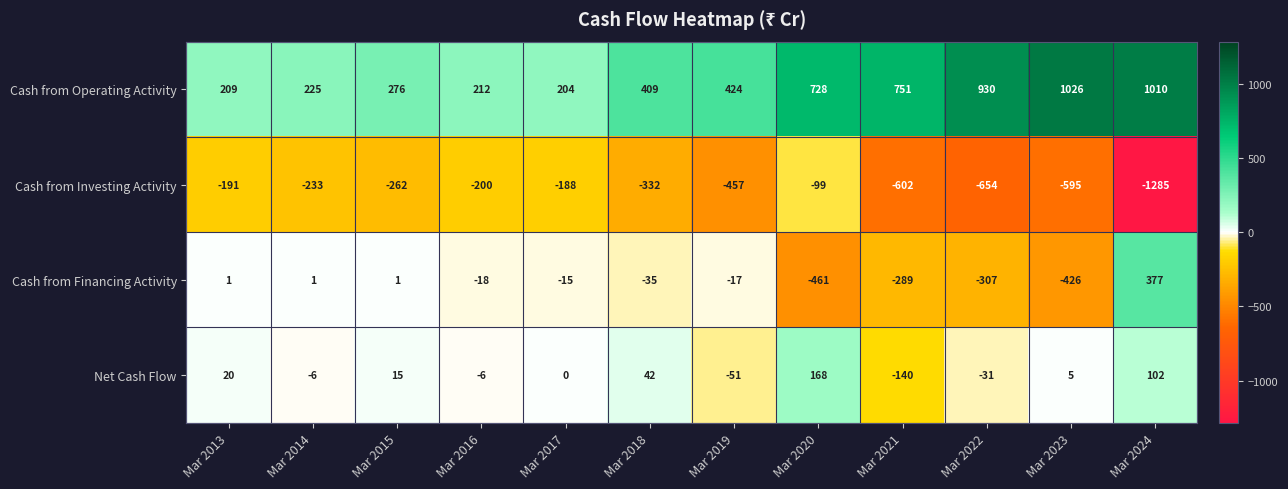

Which series has the largest range (max minus min)?

Cash from Investing Activity